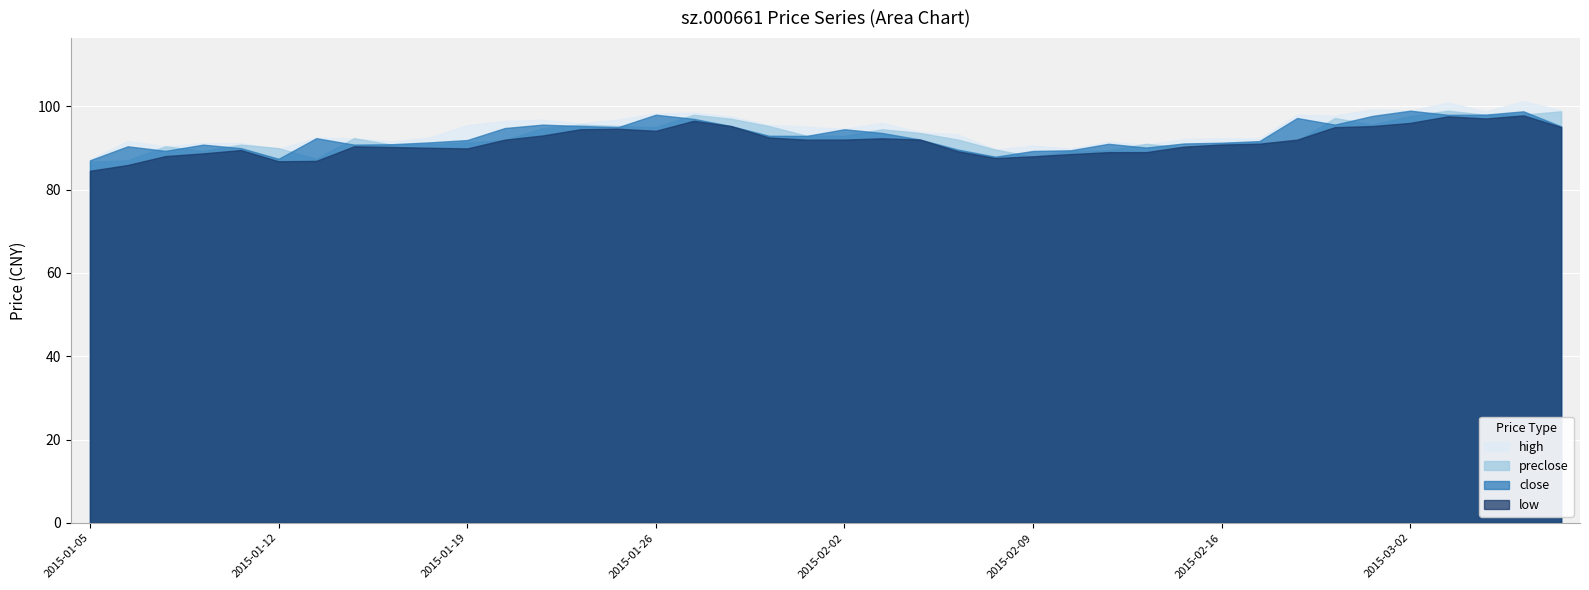

At 2015-02-03, list the series in order from largest to smallest.

high, preclose, close, low